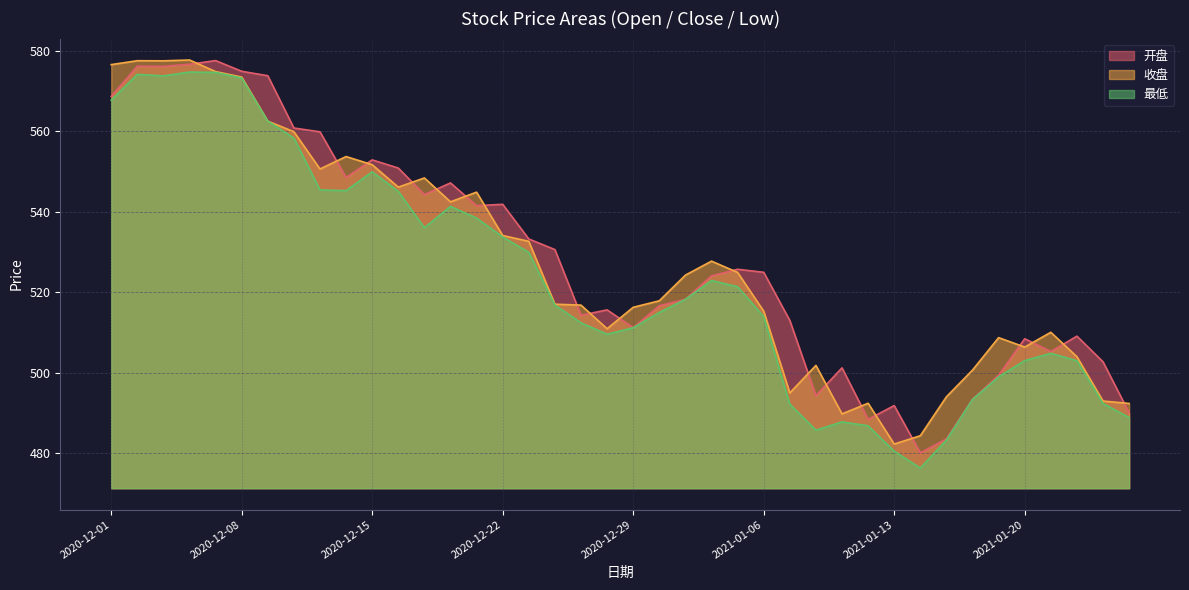

True or false: 最低 has a value of 767.0 at 2020-12-17.

False